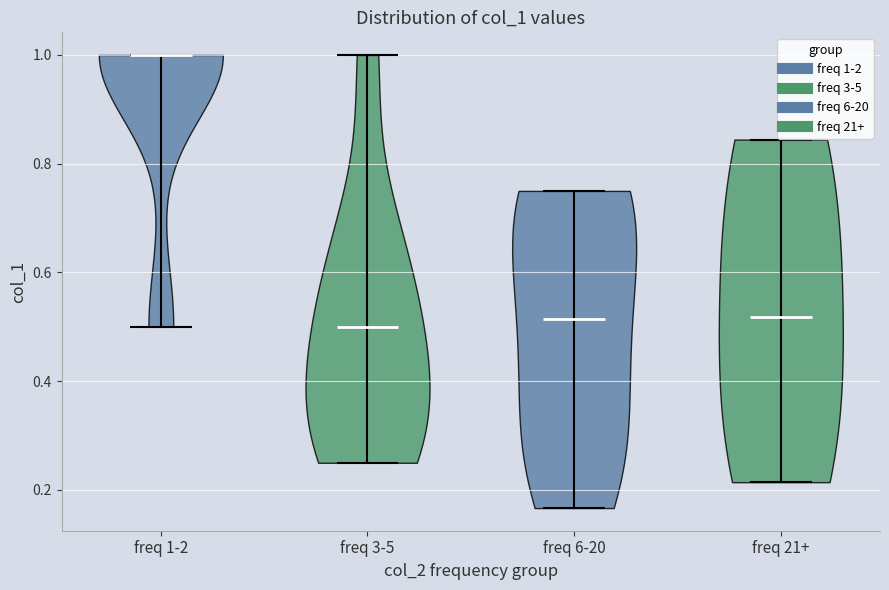

Reading left to right, read every violin against the y-axis: where its median line is, and the lowest and highest points it reaches. The values are not printed on the chart, so give them approximately, as read against the axis.

freq 1-2: median line 1.00, lowest point 0.50, highest point 1.00
freq 3-5: median line 0.50, lowest point 0.26, highest point 1.00
freq 6-20: median line 0.52, lowest point 0.16, highest point 0.76
freq 21+: median line 0.52, lowest point 0.22, highest point 0.84